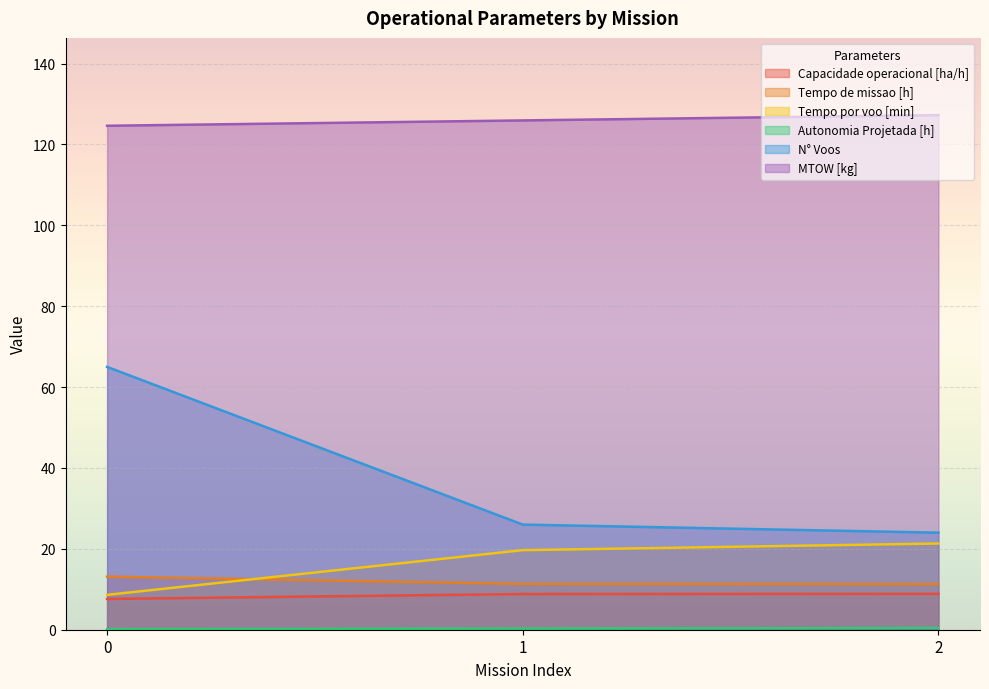

Reading left to right, transcribe all the data shown in this chart.

Capacidade operacional [ha/h]: 0=7.6	1=8.8	2=8.9
Tempo de missao [h]: 0=13.1	1=11.3	2=11.3
Tempo por voo [min]: 0=8.6	1=19.7	2=21.3
Autonomia Projetada [h]: 0=0.1	1=0.3	2=0.4
N° Voos: 0=65.0	1=26.0	2=24.0
MTOW [kg]: 0=124.6	1=126.0	2=127.3